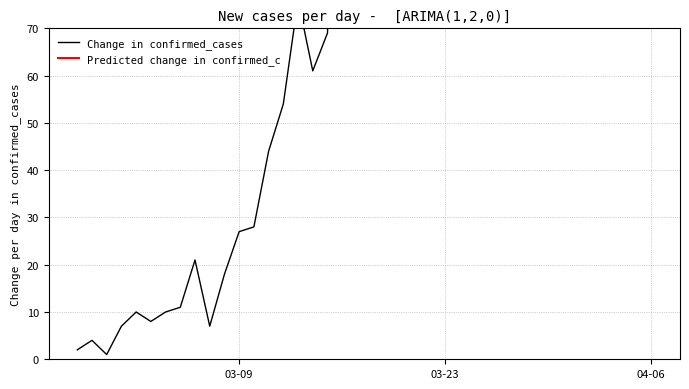

What is the spread (max minus min) of values at 2020-03-22?

218